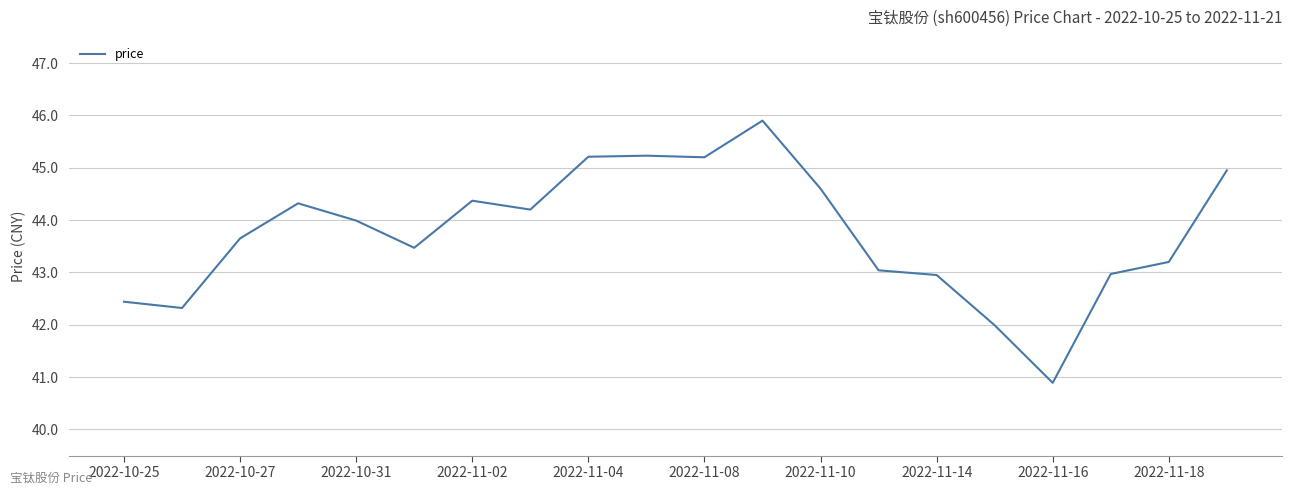

What is the difference between the maximum and minimum values?

5.0